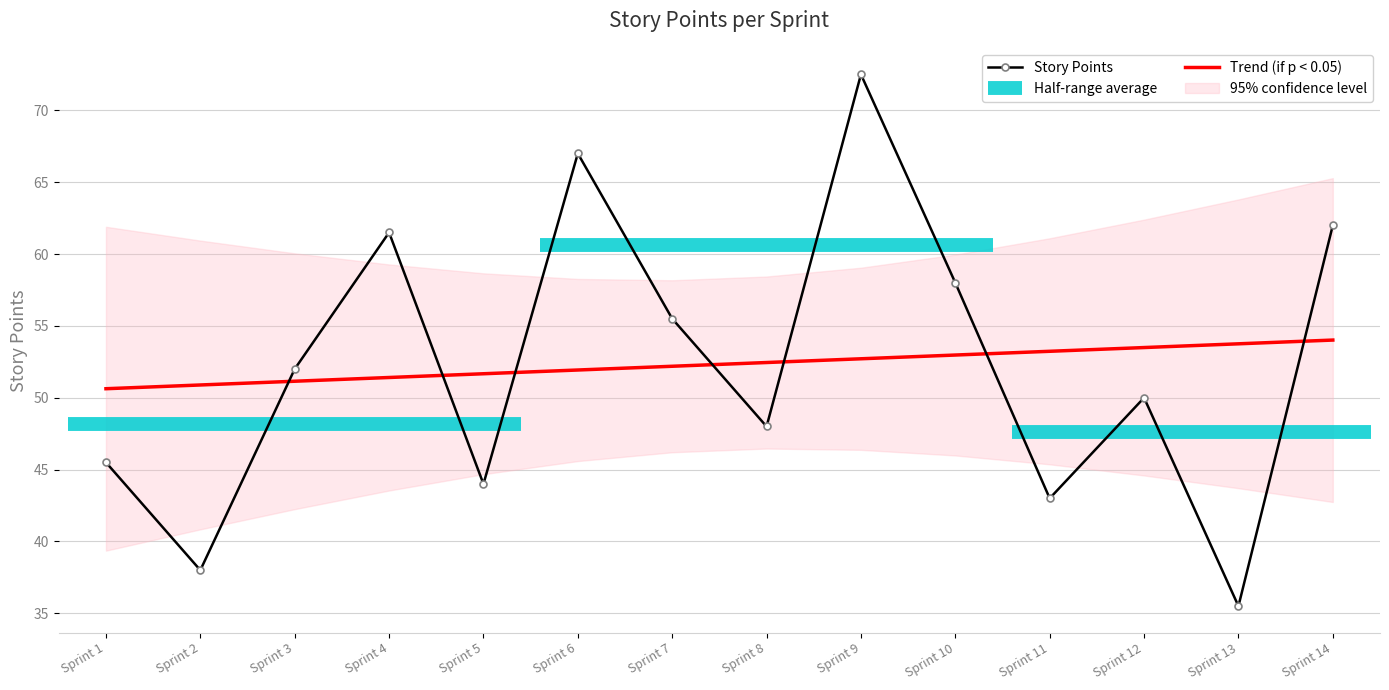

Reading left to right, extract all data points from this chart.

45.5	38.0	52.0	61.5	44.0	67.0	55.5	48.0	72.5	58.0	43.0	50.0	35.5	62.0